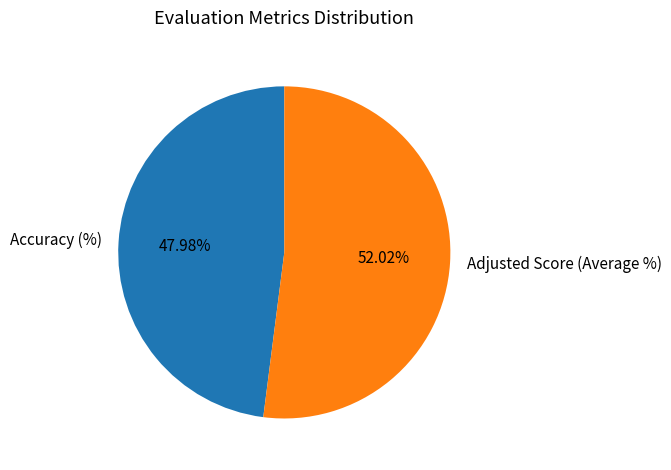

Between Accuracy (%) and Adjusted Score (Average %), which is larger?

Adjusted Score (Average %)